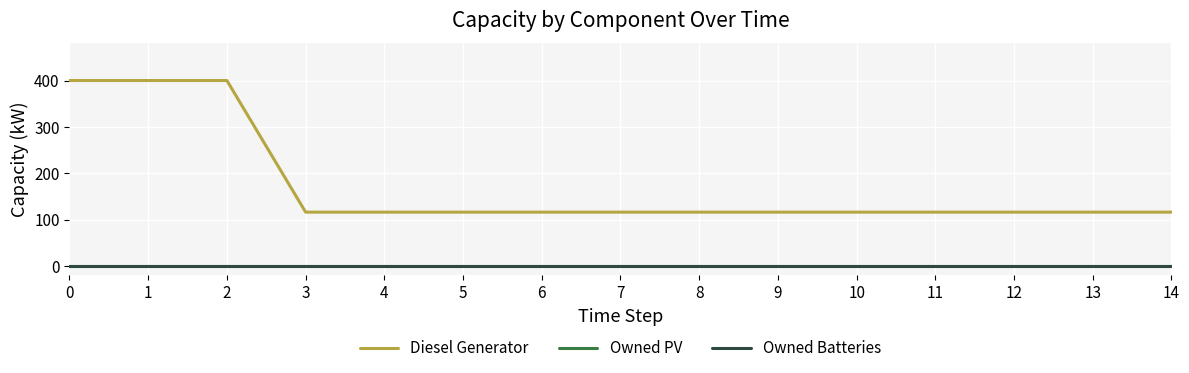

At how many categories does at least one series exceed 11?

15